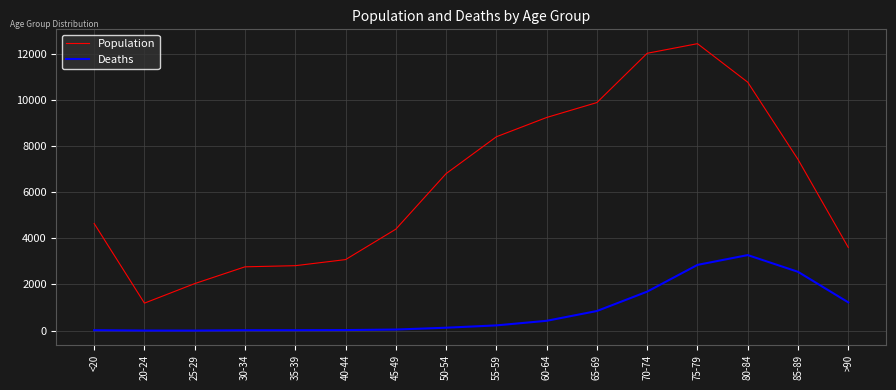

Which series has the widest spread of values?

Population